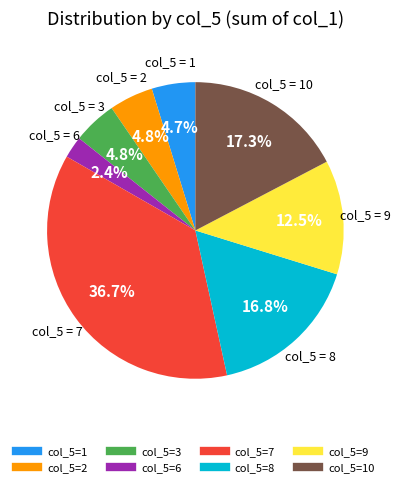

Does any single category account for the majority?

No